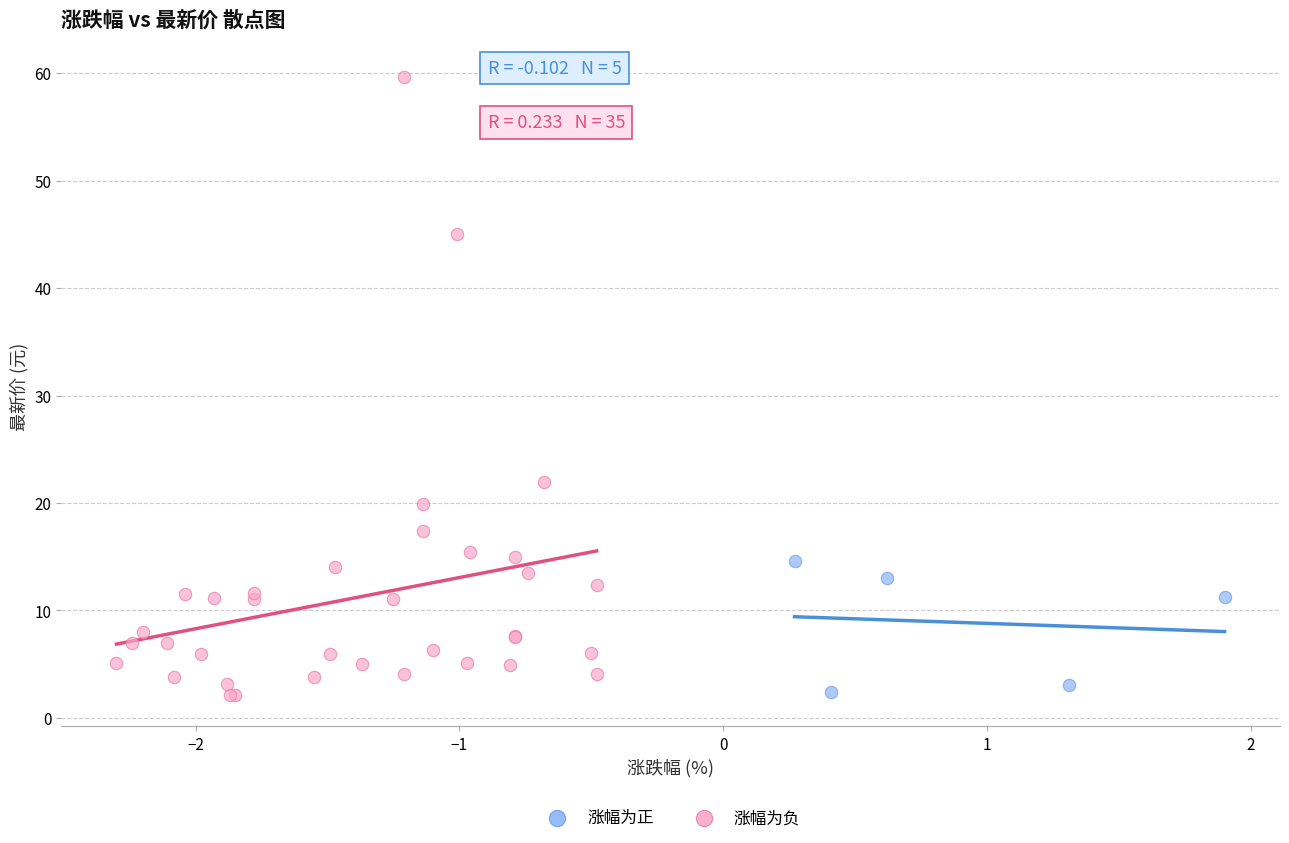

Which series contains the highest Y value?

涨幅为负